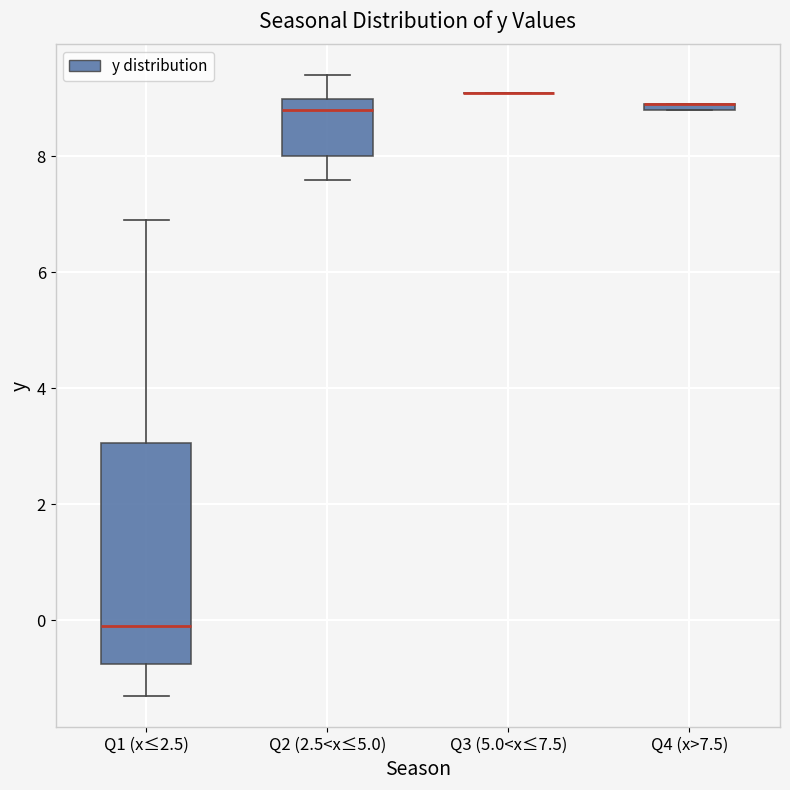

Comparing the boxes themselves (not the whiskers), which one is the tallest?

Q1 (x≤2.5)